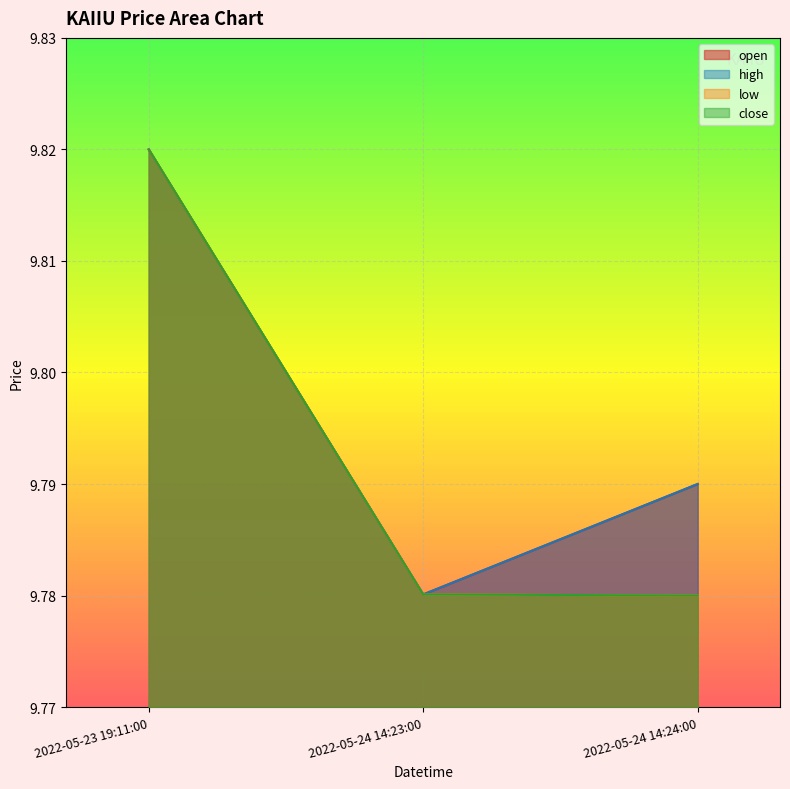

Rank the series at 2022-05-23 19:11:00 from lowest to highest value.

open, high, low, close